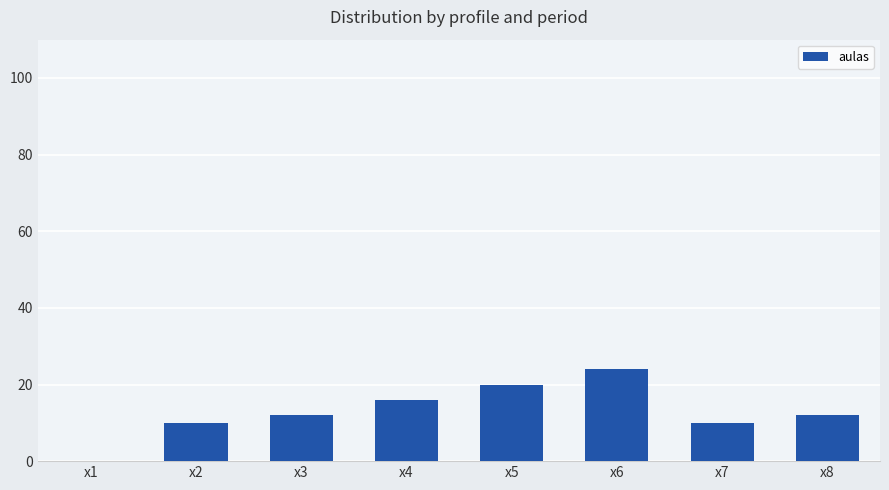

Approximately how many times larger is the value at x4 compared to x5?

0.8